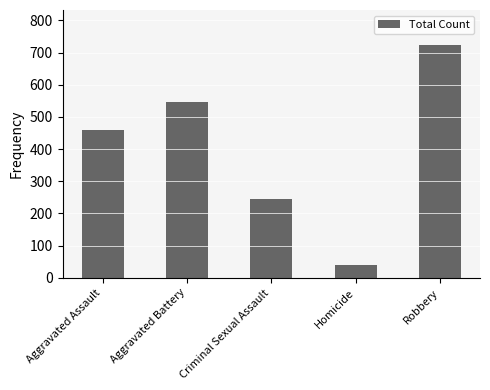

What is the difference between the second highest and second lowest values?

301